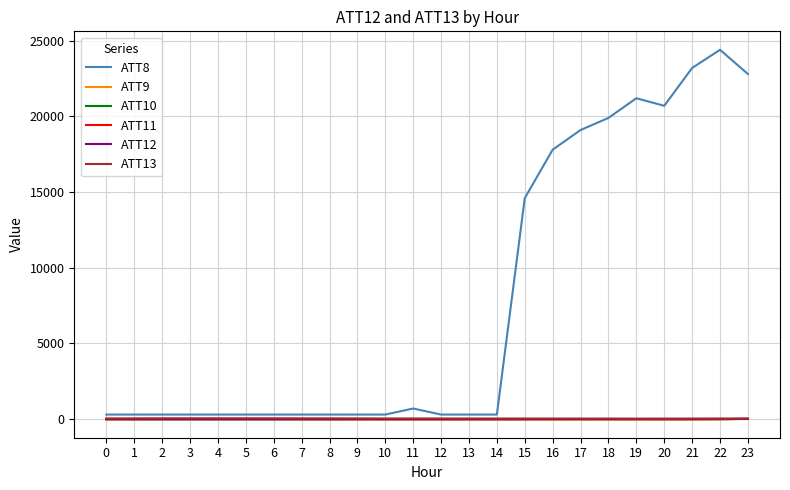

Which series has the widest spread of values?

ATT8